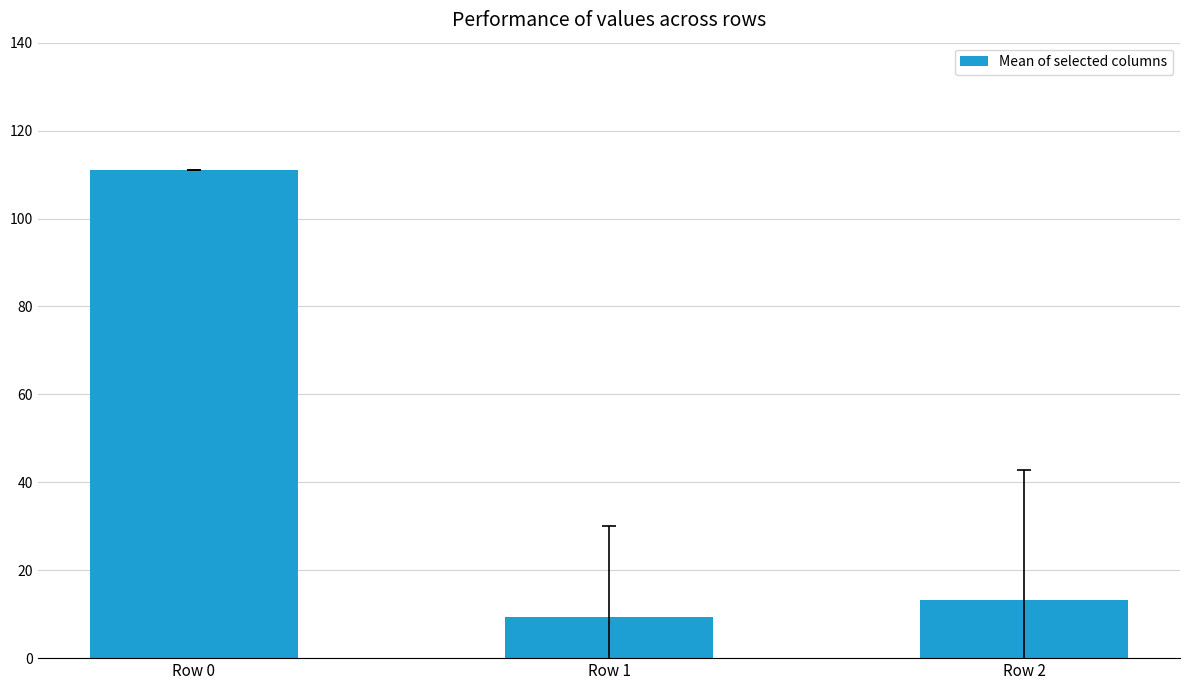

What is the smallest value displayed?

9.3